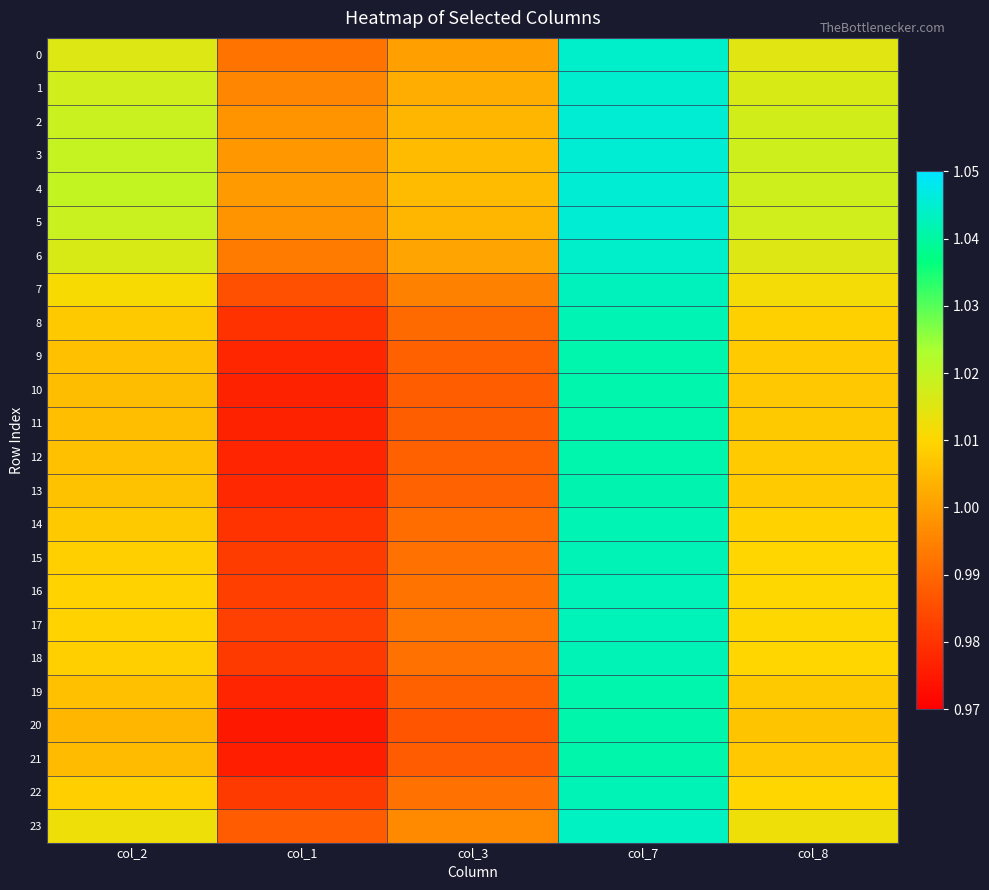

At col_2, list the series in order from largest to smallest.

4, 3, 5, 2, 1, 6, 0, 23, 7, 17, 16, 15, 22, 18, 14, 8, 13, 9, 12, 19, 11, 10, 21, 20